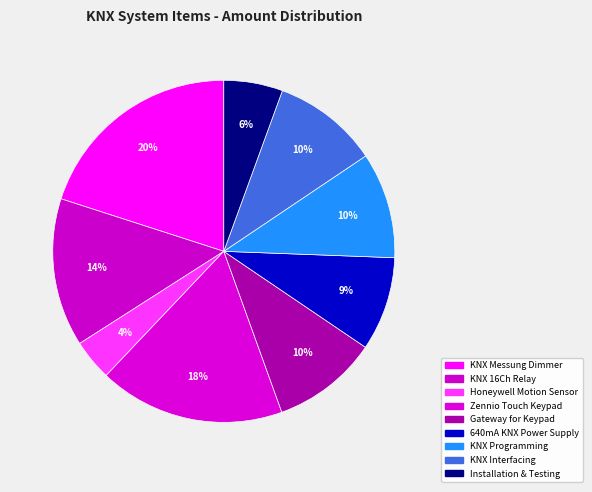

Count the number of slices in the pie.

9